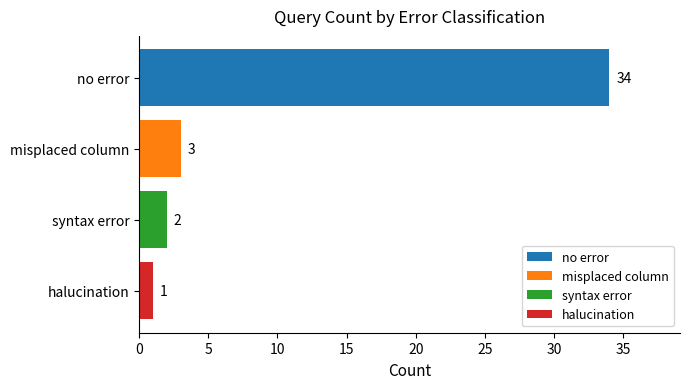

How many bars are there in total?

4